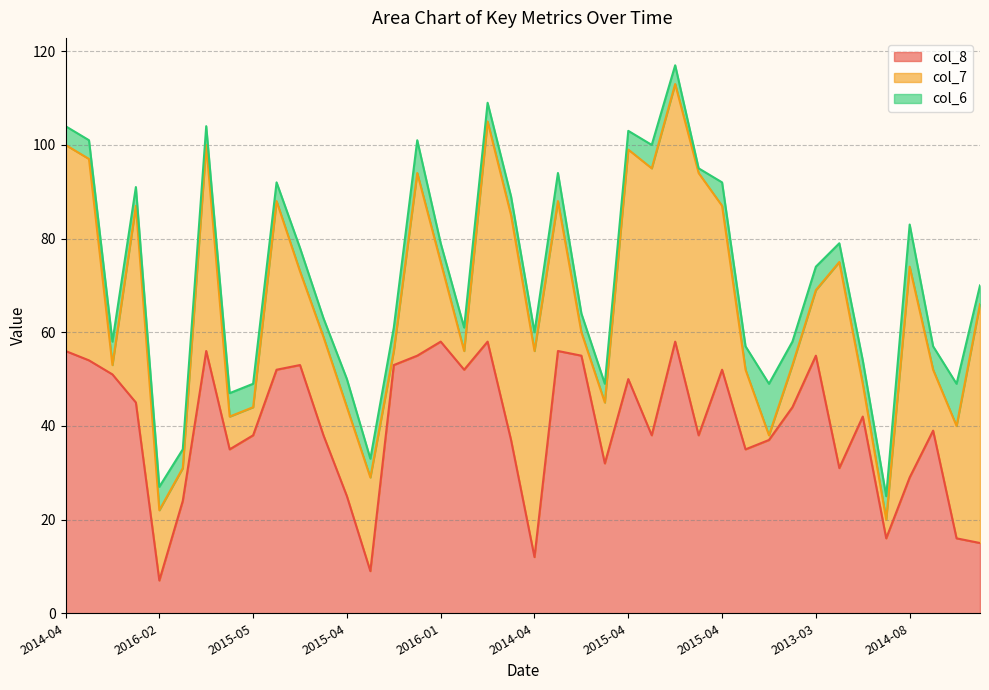

At how many categories does at least one series exceed 18?

38